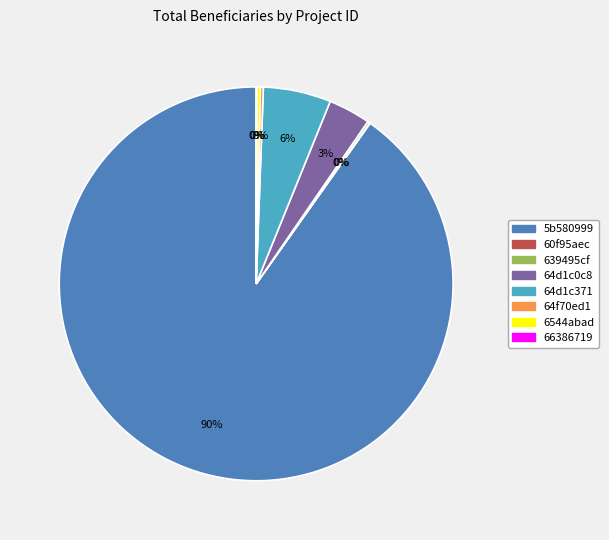

True or false: 6544abad accounts for 13% of the total.

False